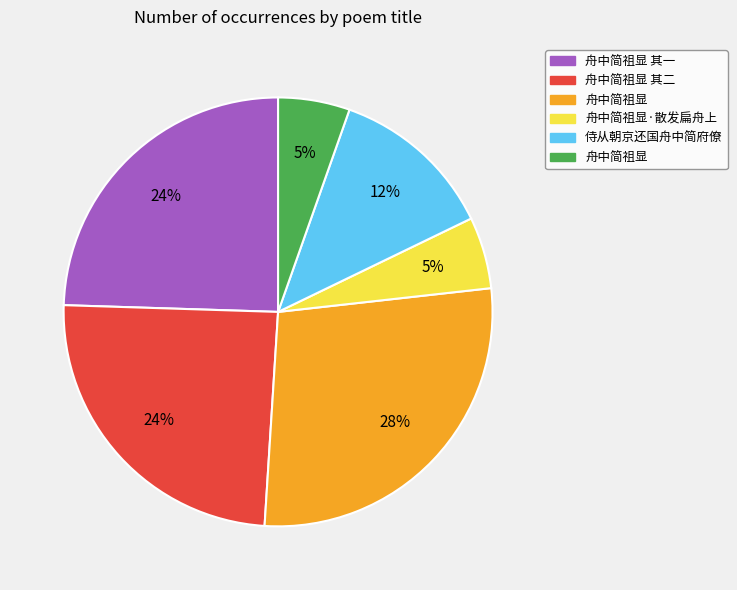

To the nearest percent, what is the average slice percentage?

17%